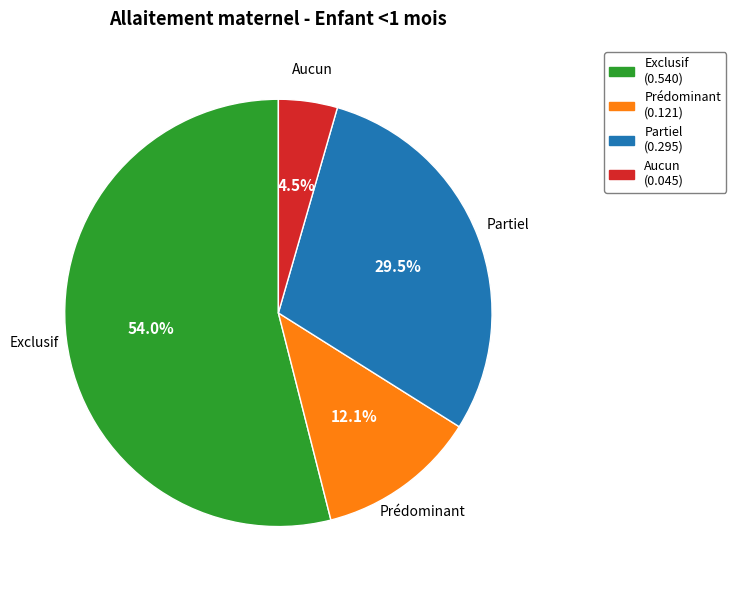

What percentage is NOT represented by Prédominant?

87.9%